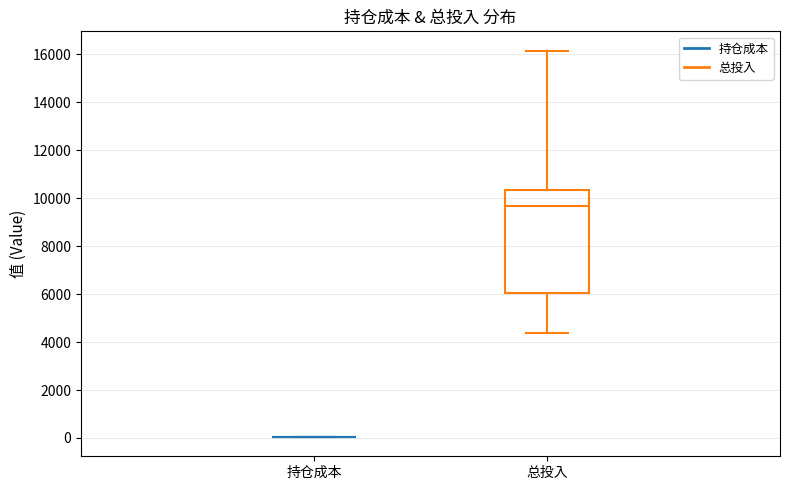

Reading left to right, transcribe this box plot: for each box, give where its median line is, the range the box spans, and where its two whiskers end, as read against the y-axis. The values are not printed on the chart, so give them approximately, as read against the axis.

持仓成本: box collapsed to a line at 0, whiskers 0 to 0
总投入: median 9600, box 6000 to 10400, whiskers 4400 to 16200